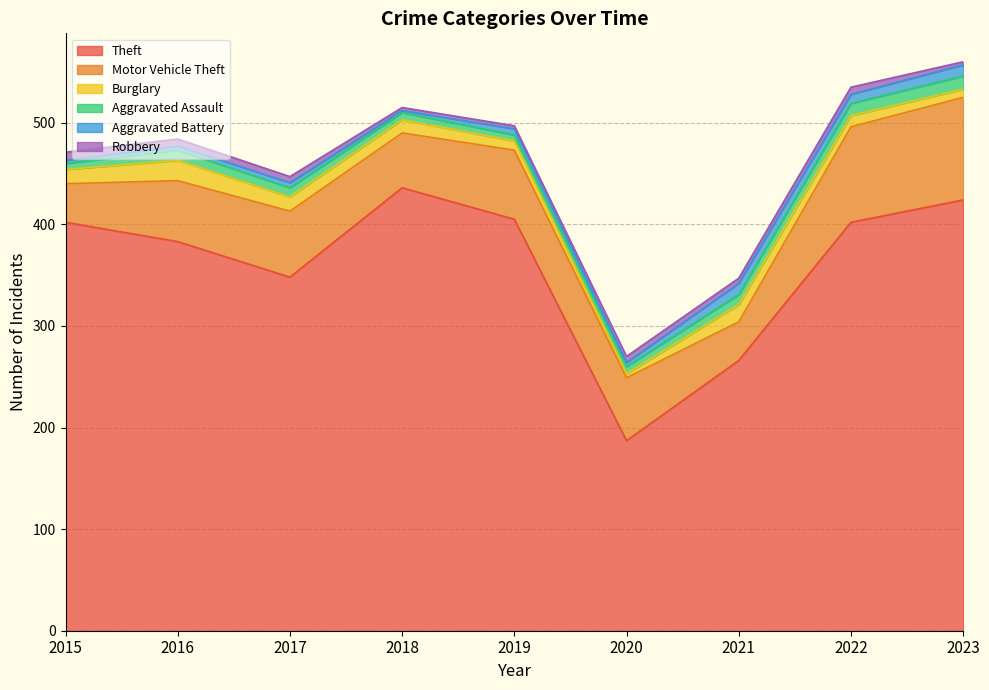

At which label does Aggravated Battery reach its peak?

2021